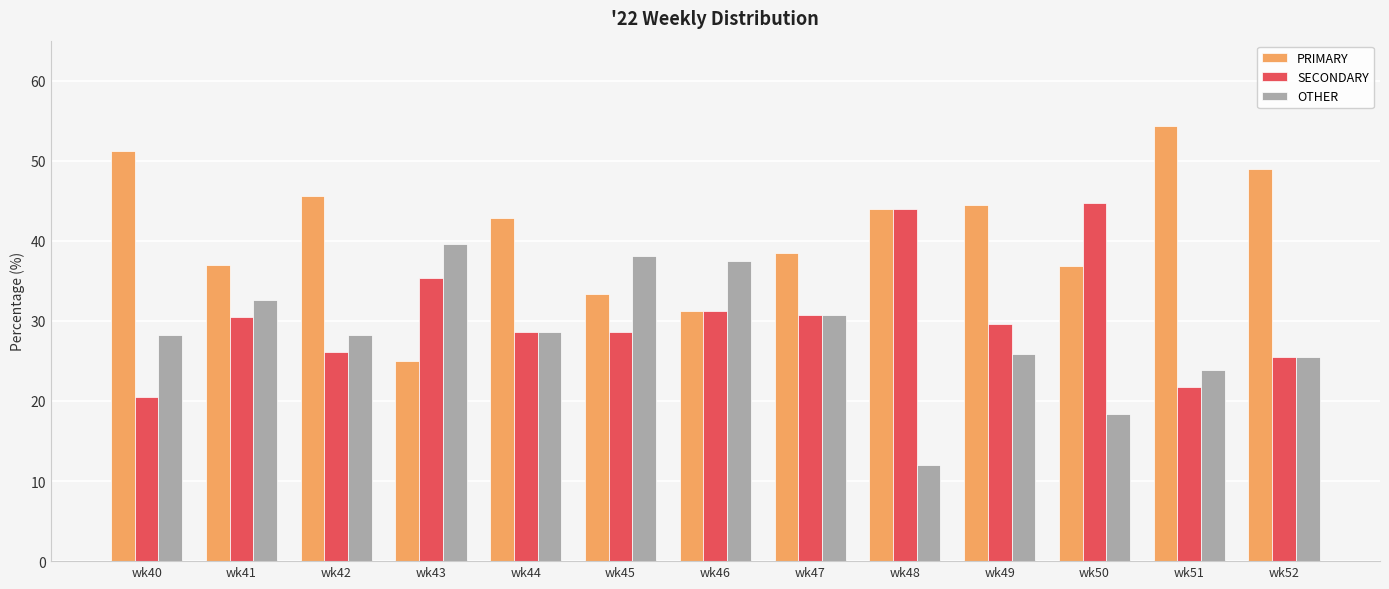

What is the difference between the second highest and second lowest values in the SECONDARY series?

22.3